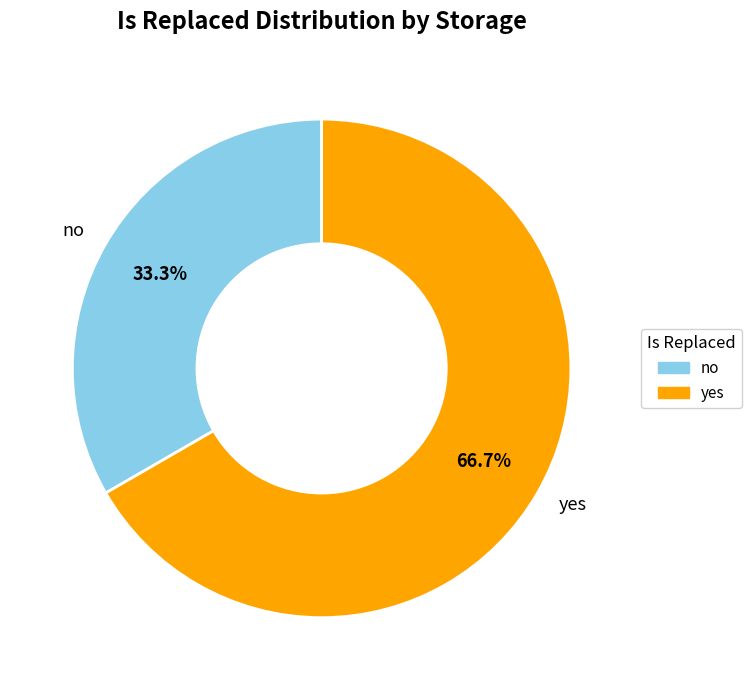

Rank the categories by value from highest to lowest.

yes, no